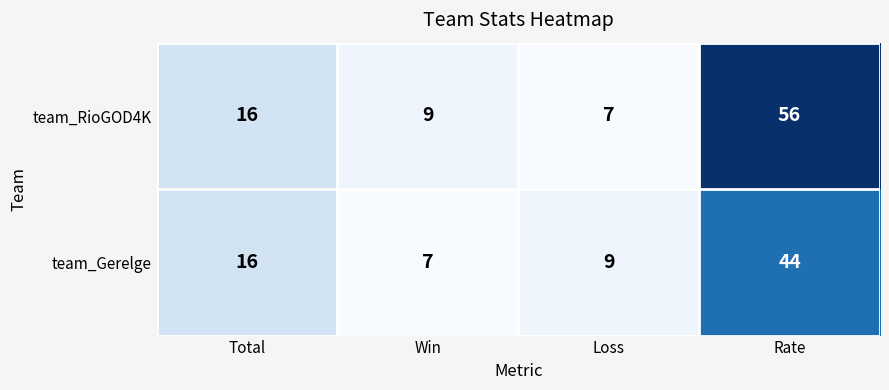

What is the total value across all series at Rate?

100